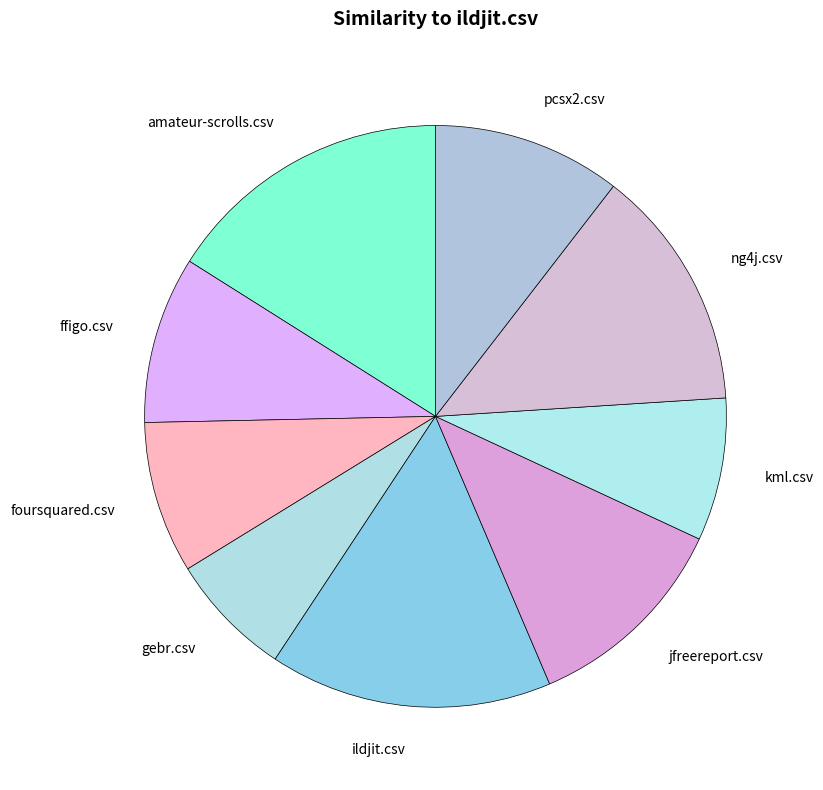

What is the smallest slice in the pie chart?

gebr.csv